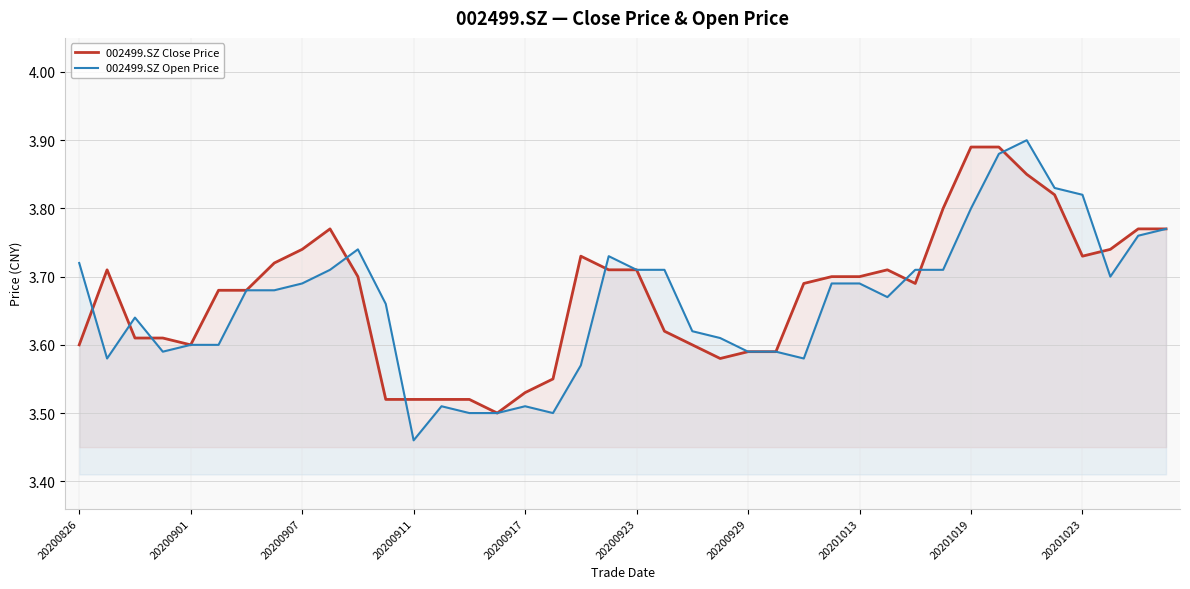

At which category is the sum across all series the highest?

33